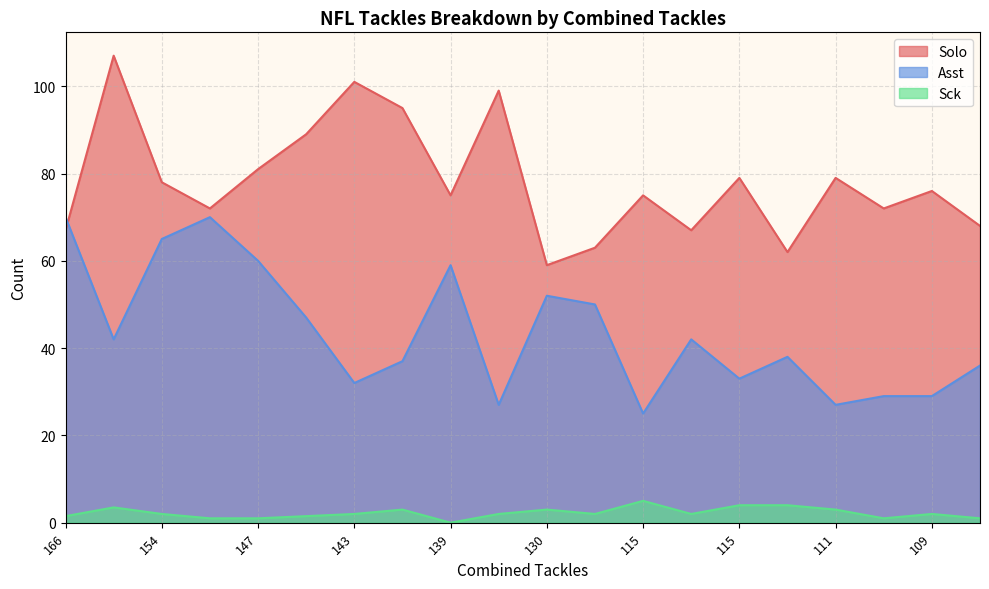

True or false: Sck has a value of 5.7 at 114.

False